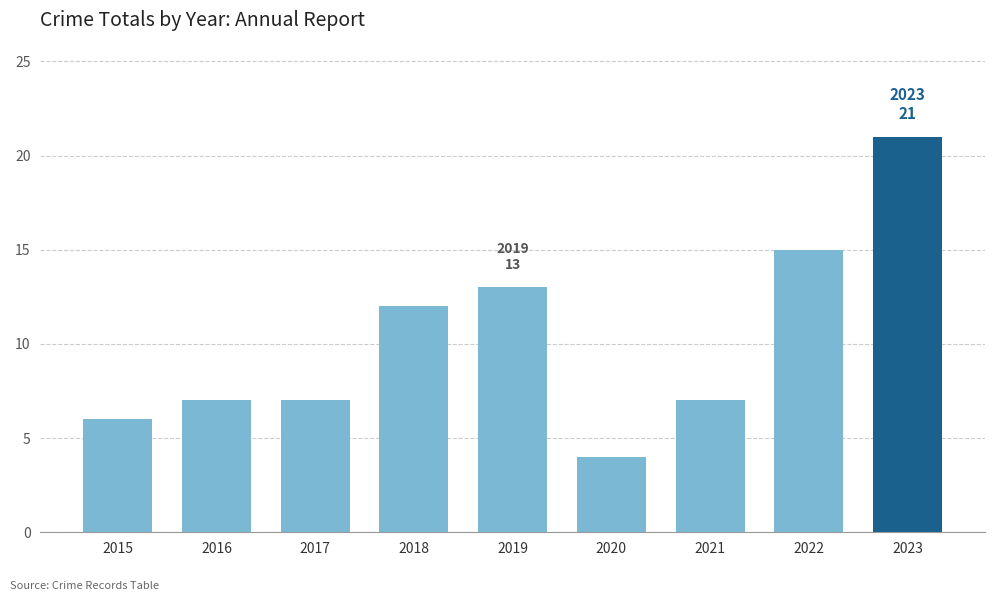

How many categories are shown in the chart?

9